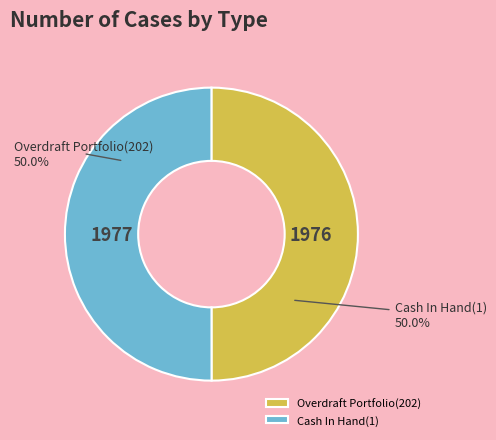

How much of the chart is everything except Cash In Hand(1)?

50.0%